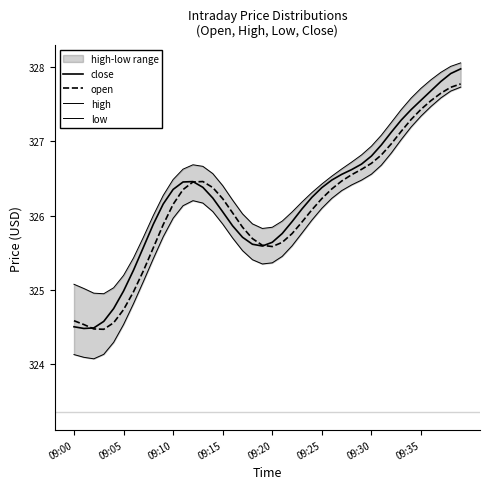

True or false: high and low cross at least once.

False